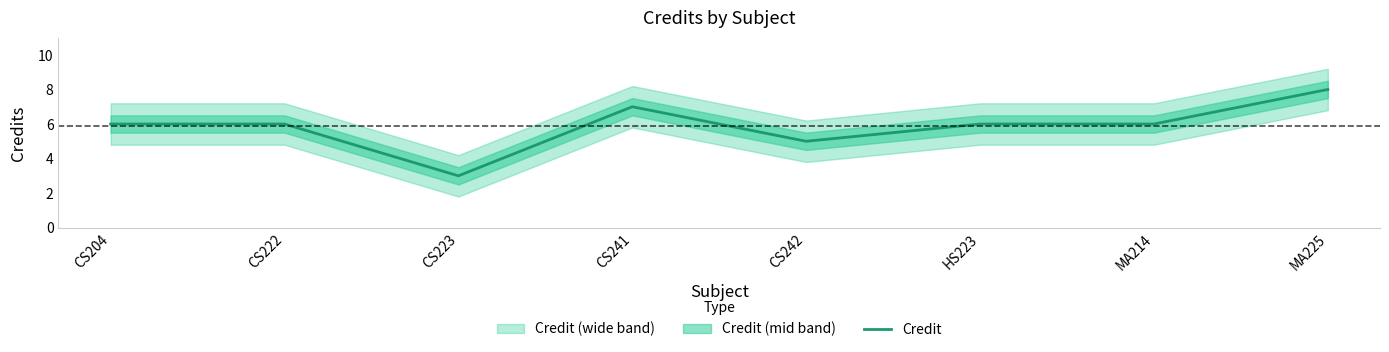

Rank the categories by value from highest to lowest.

MA225, CS241, CS204, CS222, HS223, MA214, CS242, CS223